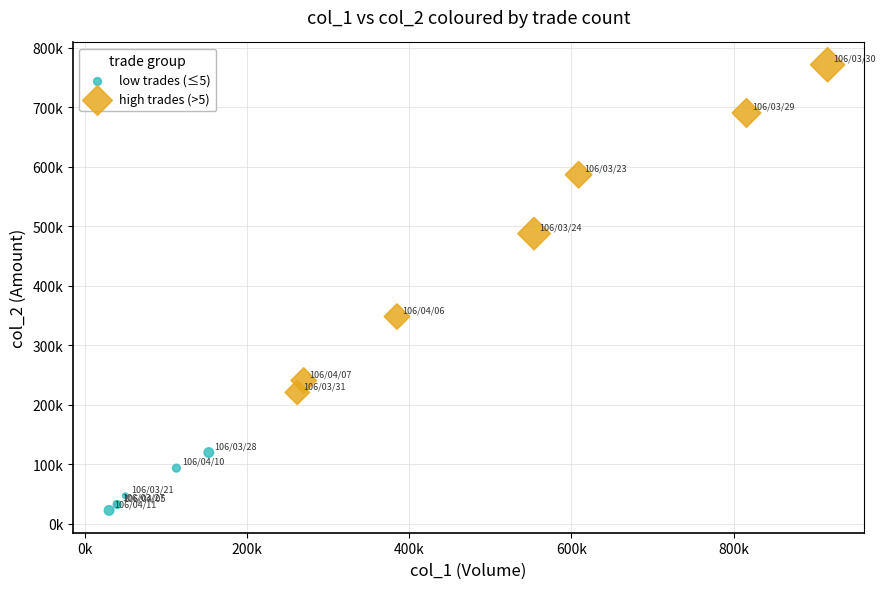

What are all the series names shown in the legend?

low trades (≤5), high trades (>5)